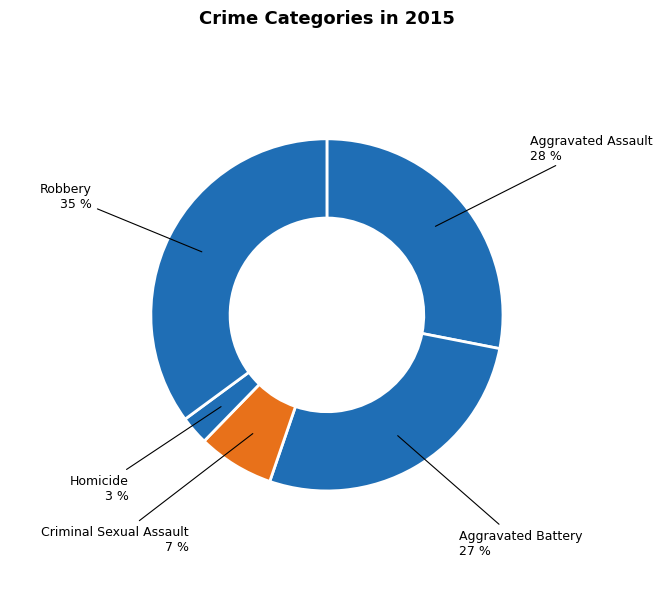

Rank the categories by value from highest to lowest.

Robbery, Aggravated Assault, Aggravated Battery, Criminal Sexual Assault, Homicide